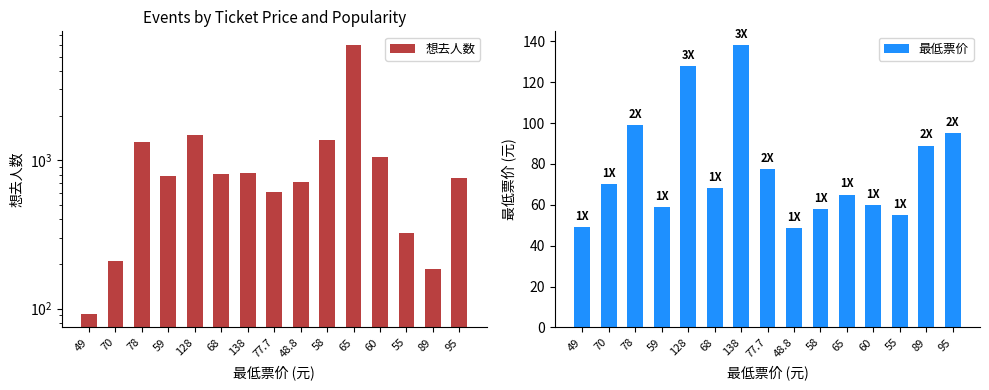

The value of 最低票价 at 77.7 is 77.7. True or false?

True